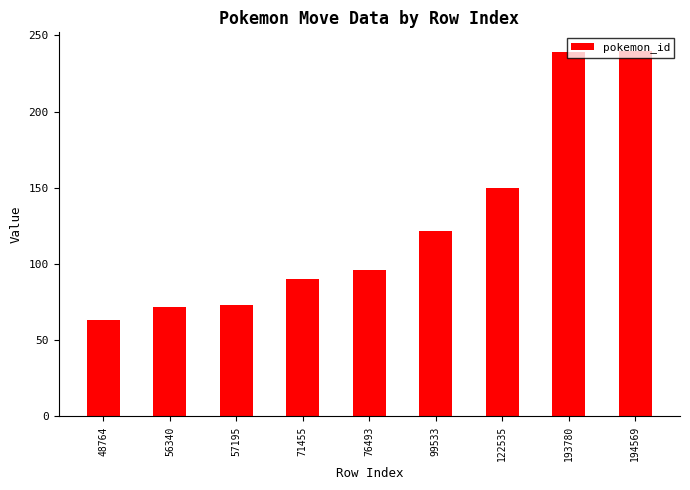

What is the value of the 8th bar from the left?

239